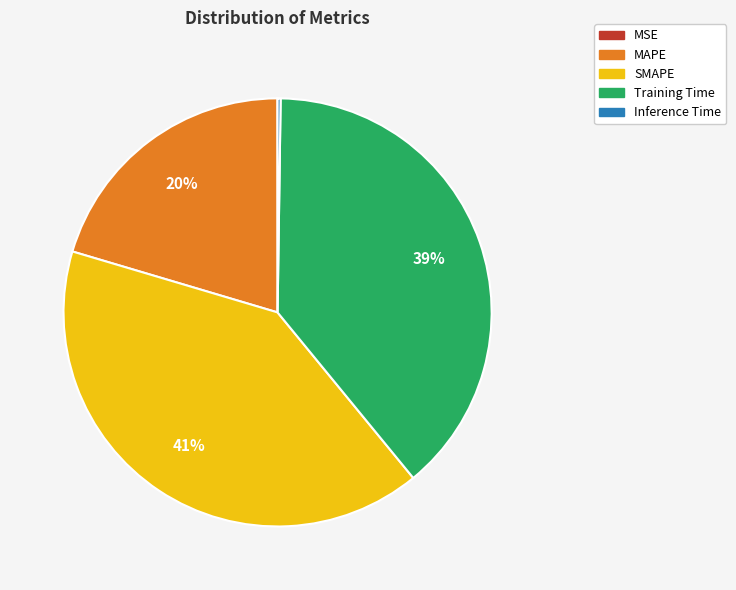

Do MAPE and SMAPE together represent more than half of the pie?

Yes